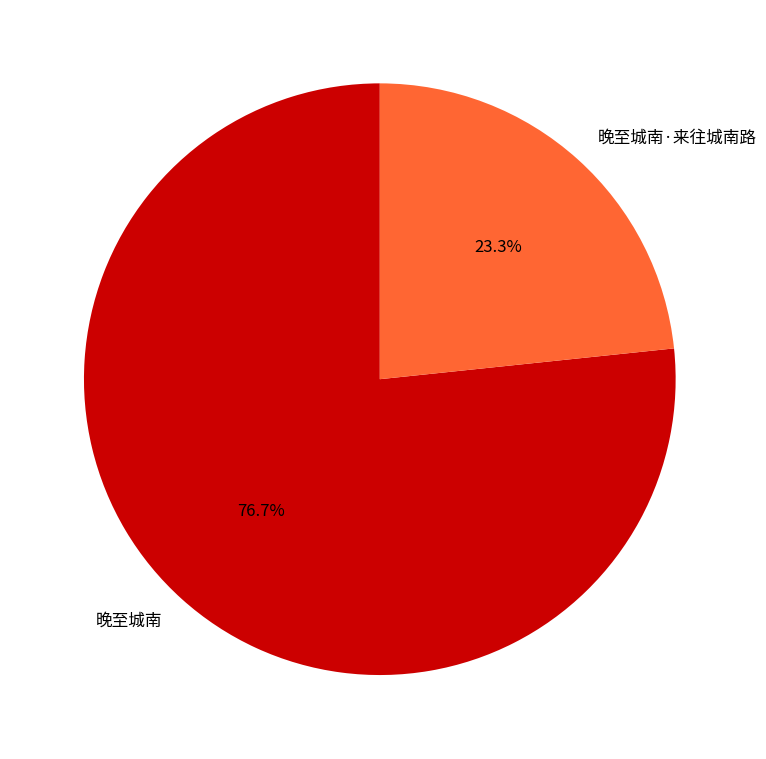

Which category has the smallest portion of the pie?

晚至城南·来往城南路